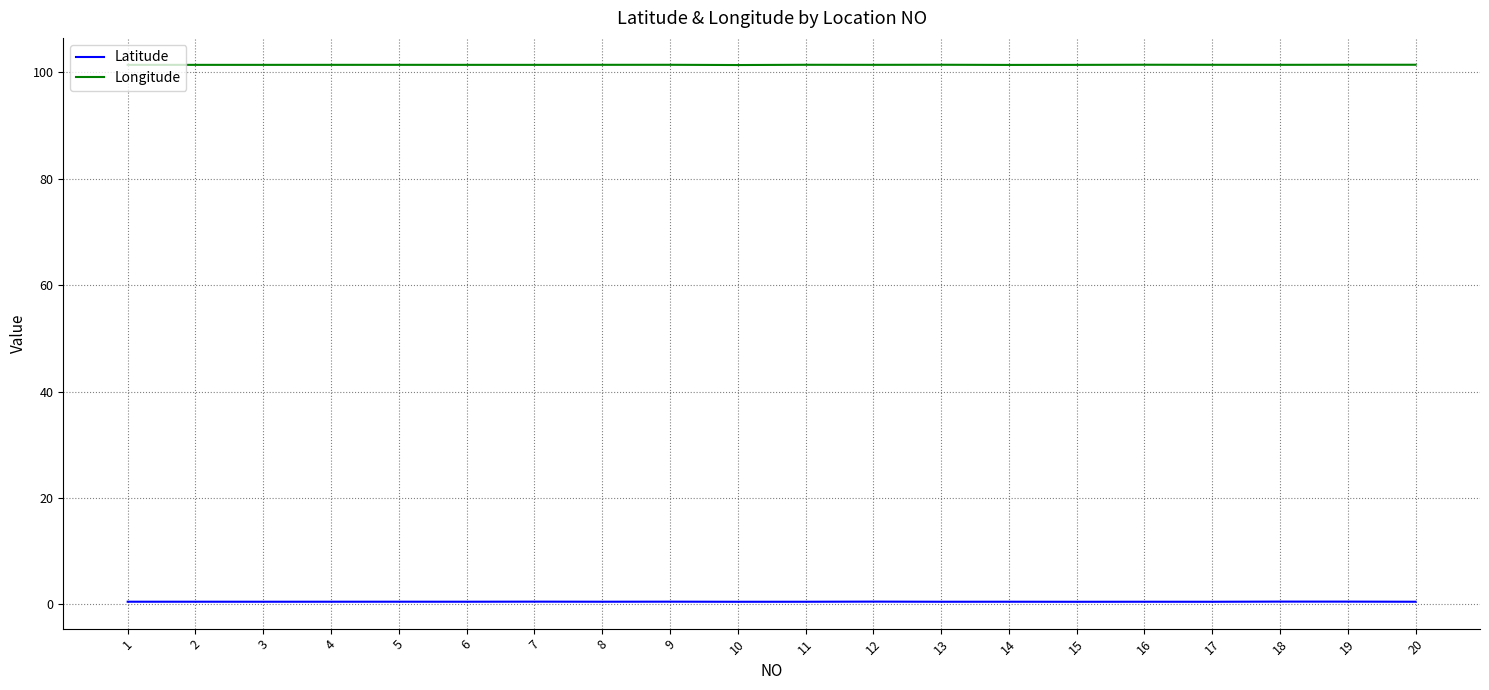

The Latitude series shows 0.5 at 20. True or false?

True